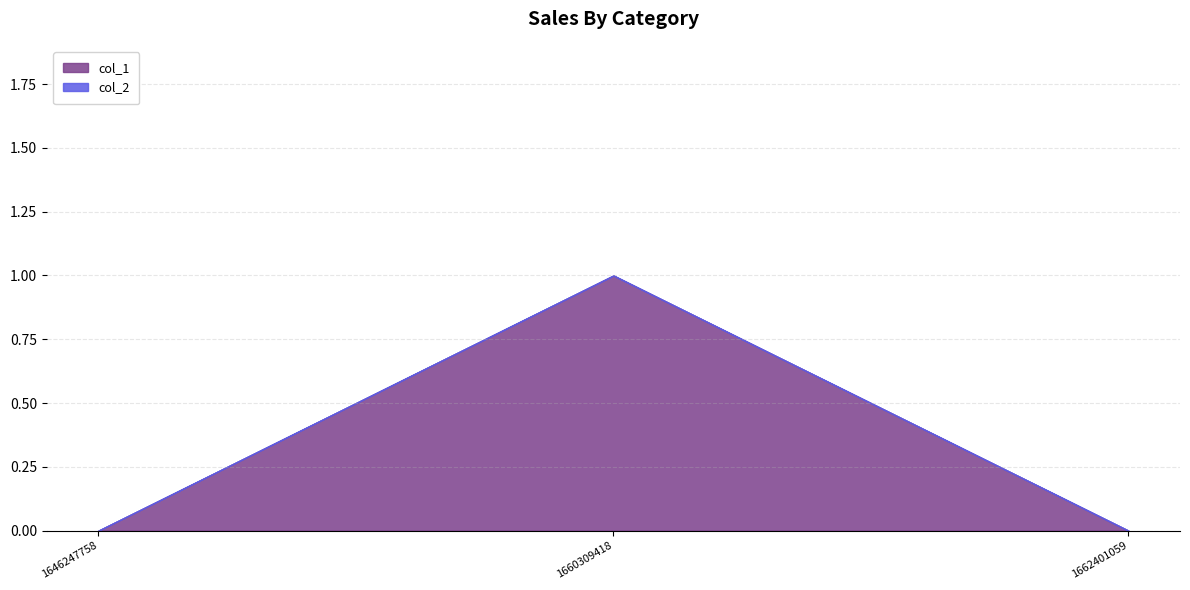

Reading left to right, extract all data points from this chart.

0	1	0